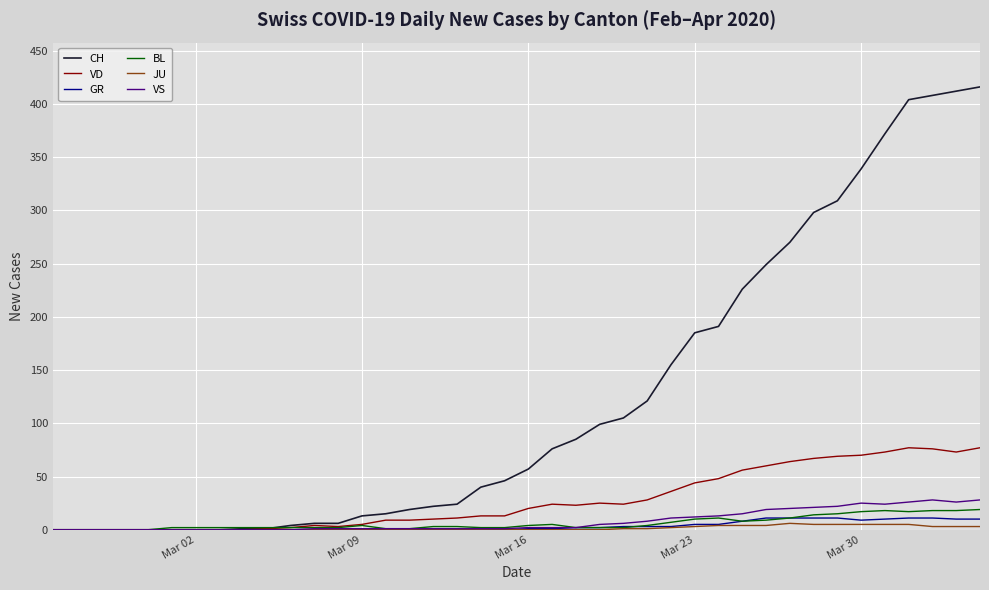

Which series has the largest range (max minus min)?

CH